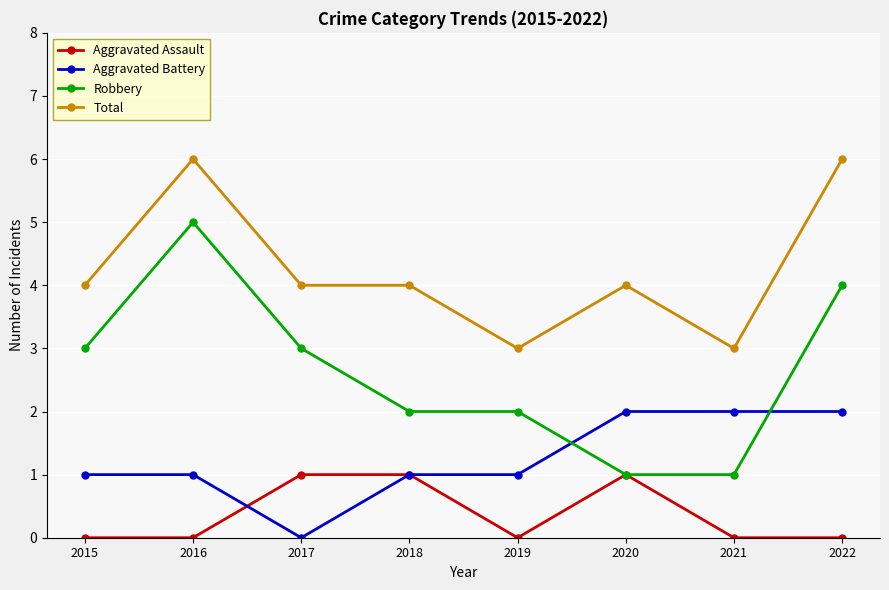

The Aggravated Battery series shows 1 at 2018. True or false?

True